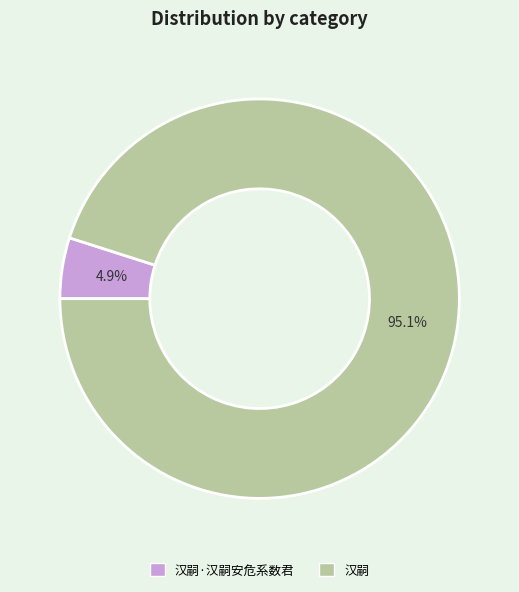

Which slice represents more than half of the pie?

汉嗣